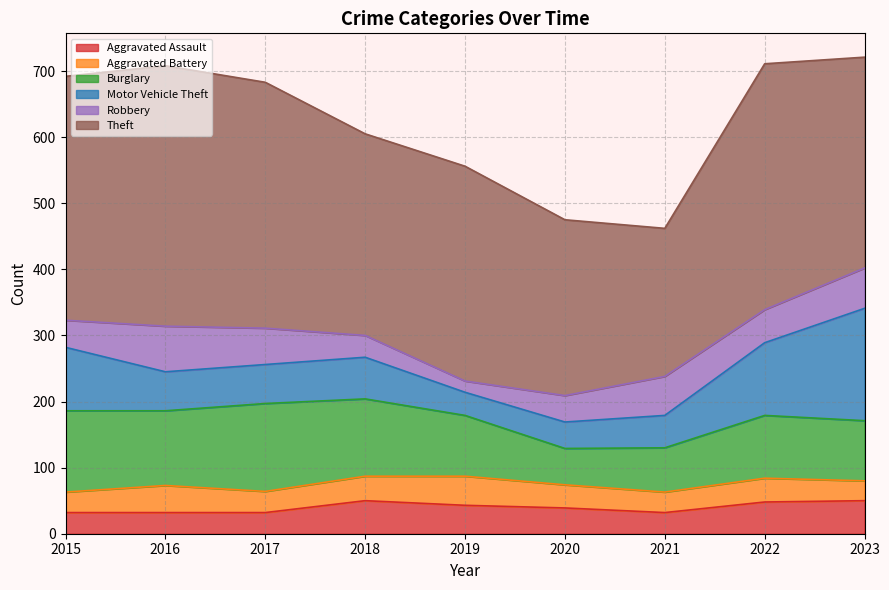

How many times do Robbery and Aggravated Assault cross each other?

2